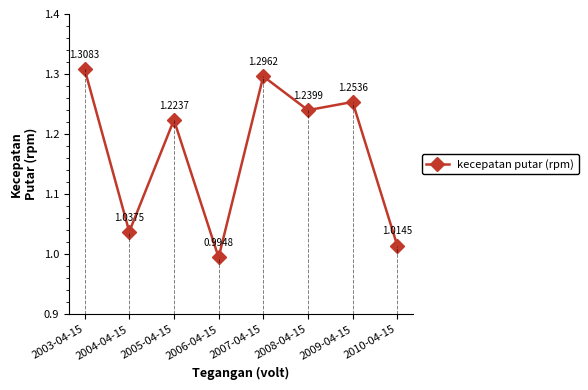

What is the difference between the maximum and minimum values?

0.3